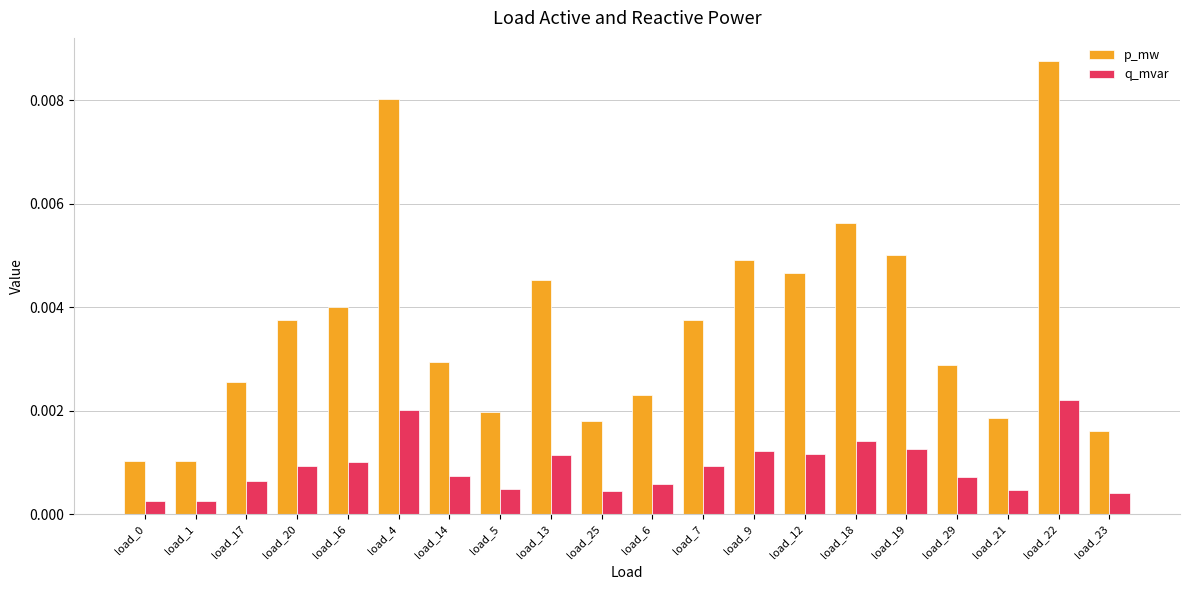

Are the bars grouped side by side (vs. stacked)?

Yes